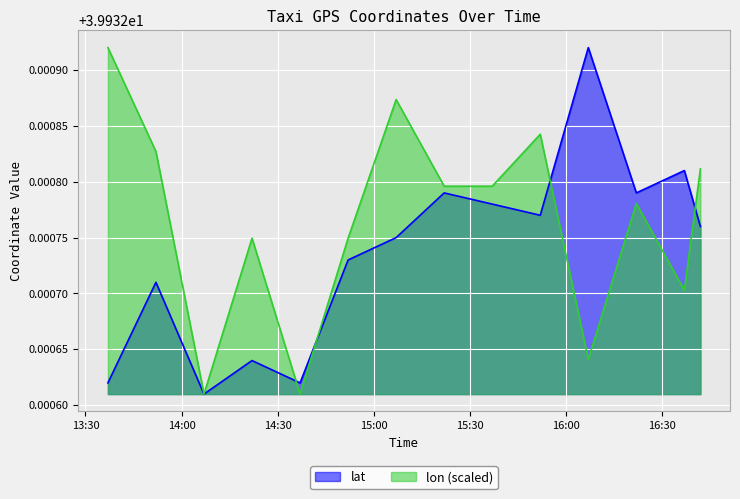

True or false: lat has more than 0 interior local peaks.

True